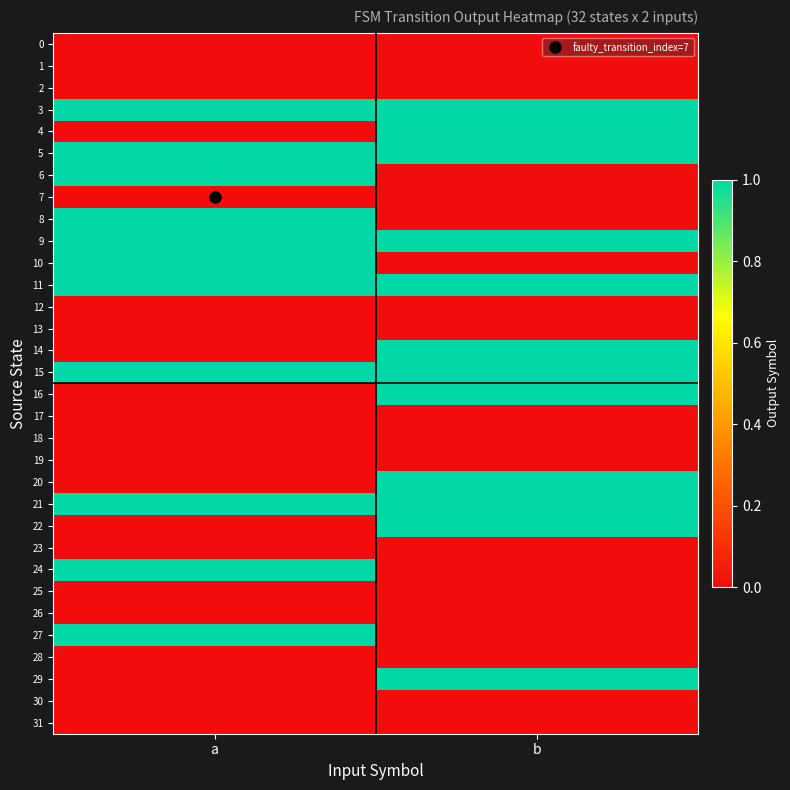

Reading left to right, list all the values displayed in this chart.

0: a=0	b=0
1: a=0	b=0
2: a=0	b=0
3: a=1	b=1
4: a=0	b=1
5: a=1	b=1
6: a=1	b=0
7: a=0	b=0
8: a=1	b=0
9: a=1	b=1
10: a=1	b=0
11: a=1	b=1
12: a=0	b=0
13: a=0	b=0
14: a=0	b=1
15: a=1	b=1
16: a=0	b=1
17: a=0	b=0
18: a=0	b=0
19: a=0	b=0
20: a=0	b=1
21: a=1	b=1
22: a=0	b=1
23: a=0	b=0
24: a=1	b=0
25: a=0	b=0
26: a=0	b=0
27: a=1	b=0
28: a=0	b=0
29: a=0	b=1
30: a=0	b=0
31: a=0	b=0